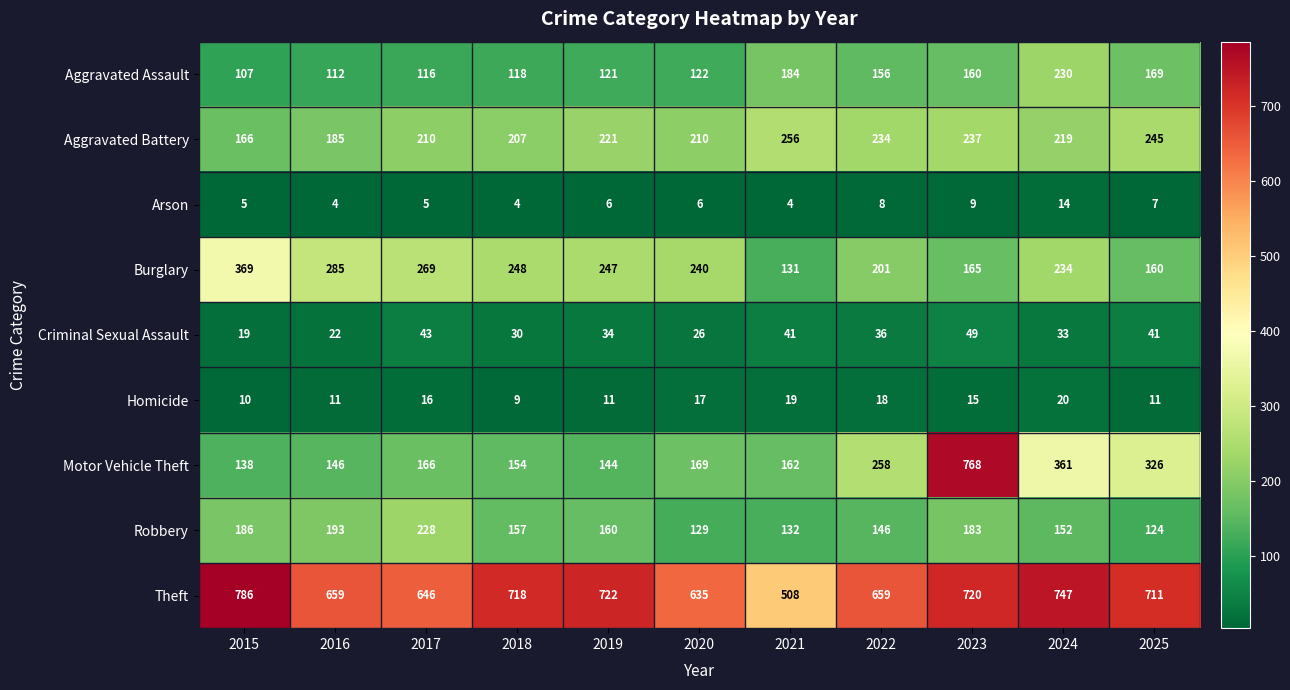

Rank the series by their maximum value, from lowest to highest.

Arson, Homicide, Criminal Sexual Assault, Robbery, Aggravated Assault, Aggravated Battery, Burglary, Motor Vehicle Theft, Theft